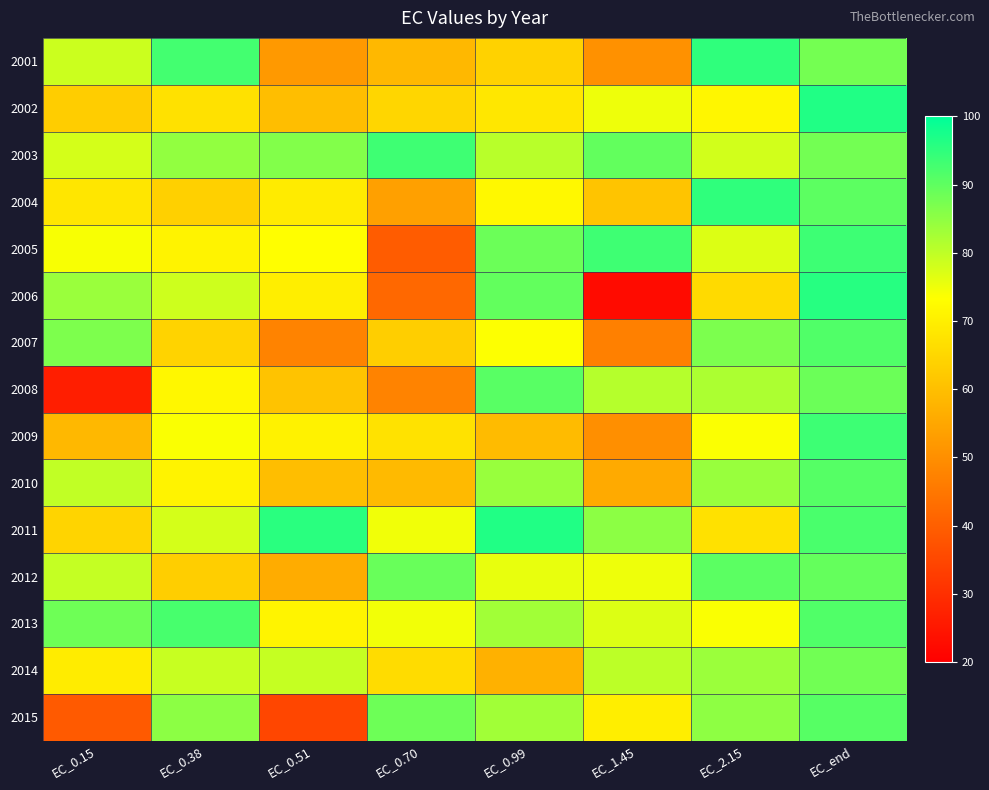

Reading left to right, what are all the values shown in this chart?

2001: EC_0.15=78.6	EC_0.38=92.9	EC_0.51=52.1	EC_0.70=58.5	EC_0.99=63.9	EC_1.45=50.4	EC_2.15=94.9	EC_end=87.8
2002: EC_0.15=62.9	EC_0.38=67.1	EC_0.51=59.8	EC_0.70=64.8	EC_0.99=68.3	EC_1.45=75.2	EC_2.15=71.5	EC_end=96.6
2003: EC_0.15=77.8	EC_0.38=84.6	EC_0.51=86.3	EC_0.70=93.3	EC_0.99=80.6	EC_1.45=89.6	EC_2.15=78.0	EC_end=87.9
2004: EC_0.15=68.2	EC_0.38=63.5	EC_0.51=69.1	EC_0.70=53.5	EC_0.99=71.9	EC_1.45=61.1	EC_2.15=94.9	EC_end=90.2
2005: EC_0.15=74.0	EC_0.38=70.9	EC_0.51=73.2	EC_0.70=39.3	EC_0.99=88.6	EC_1.45=93.3	EC_2.15=76.9	EC_end=93.5
2006: EC_0.15=83.8	EC_0.38=78.6	EC_0.51=70.0	EC_0.70=41.9	EC_0.99=89.6	EC_1.45=22.5	EC_2.15=65.7	EC_end=95.9
2007: EC_0.15=86.8	EC_0.38=64.1	EC_0.51=47.5	EC_0.70=63.1	EC_0.99=73.5	EC_1.45=46.9	EC_2.15=86.9	EC_end=91.5
2008: EC_0.15=26.5	EC_0.38=71.6	EC_0.51=60.9	EC_0.70=47.6	EC_0.99=90.7	EC_1.45=81.0	EC_2.15=82.0	EC_end=88.7
2009: EC_0.15=58.5	EC_0.38=73.9	EC_0.51=70.6	EC_0.70=67.2	EC_0.99=59.1	EC_1.45=50.0	EC_2.15=73.7	EC_end=93.5
2010: EC_0.15=79.8	EC_0.38=70.9	EC_0.51=59.8	EC_0.70=58.9	EC_0.99=84.0	EC_1.45=55.7	EC_2.15=83.9	EC_end=91.1
2011: EC_0.15=64.5	EC_0.38=77.7	EC_0.51=95.6	EC_0.70=74.7	EC_0.99=96.5	EC_1.45=85.3	EC_2.15=67.1	EC_end=92.2
2012: EC_0.15=79.5	EC_0.38=63.3	EC_0.51=56.1	EC_0.70=89.0	EC_0.99=75.6	EC_1.45=75.0	EC_2.15=90.4	EC_end=89.5
2013: EC_0.15=88.4	EC_0.38=92.4	EC_0.51=71.2	EC_0.70=74.6	EC_0.99=83.0	EC_1.45=77.0	EC_2.15=73.9	EC_end=91.5
2014: EC_0.15=69.4	EC_0.38=79.2	EC_0.51=79.3	EC_0.70=66.0	EC_0.99=57.1	EC_1.45=80.2	EC_2.15=83.6	EC_end=88.0
2015: EC_0.15=39.0	EC_0.38=85.2	EC_0.51=34.7	EC_0.70=88.4	EC_0.99=83.1	EC_1.45=69.8	EC_2.15=85.1	EC_end=90.9